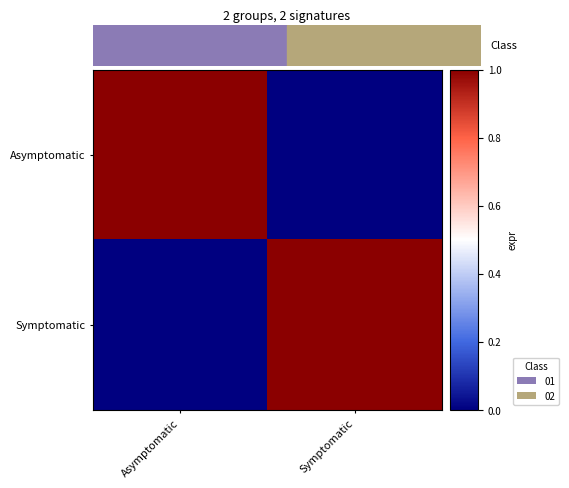

What is the greatest value displayed?

1